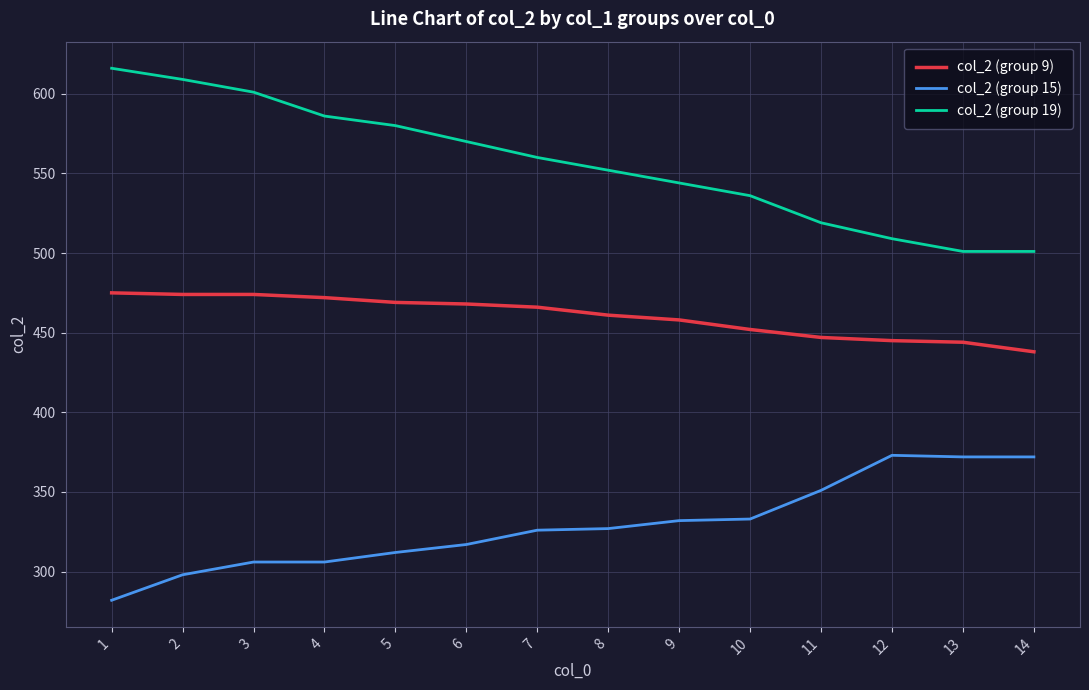

List the series in order of their peak value, lowest first.

col_2 (group 15), col_2 (group 9), col_2 (group 19)